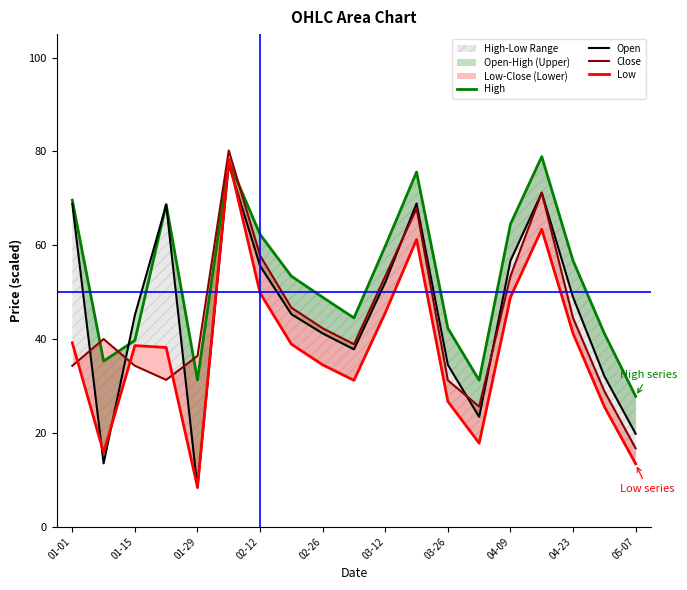

True or false: High has more than 1 points higher than both neighbors.

True